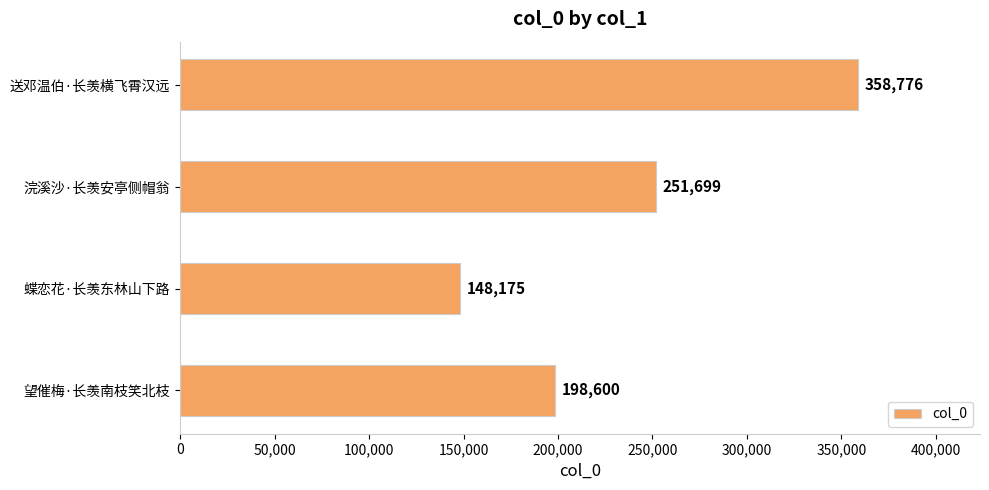

At which category does the chart reach its minimum across all series?

蝶恋花·长羡东林山下路